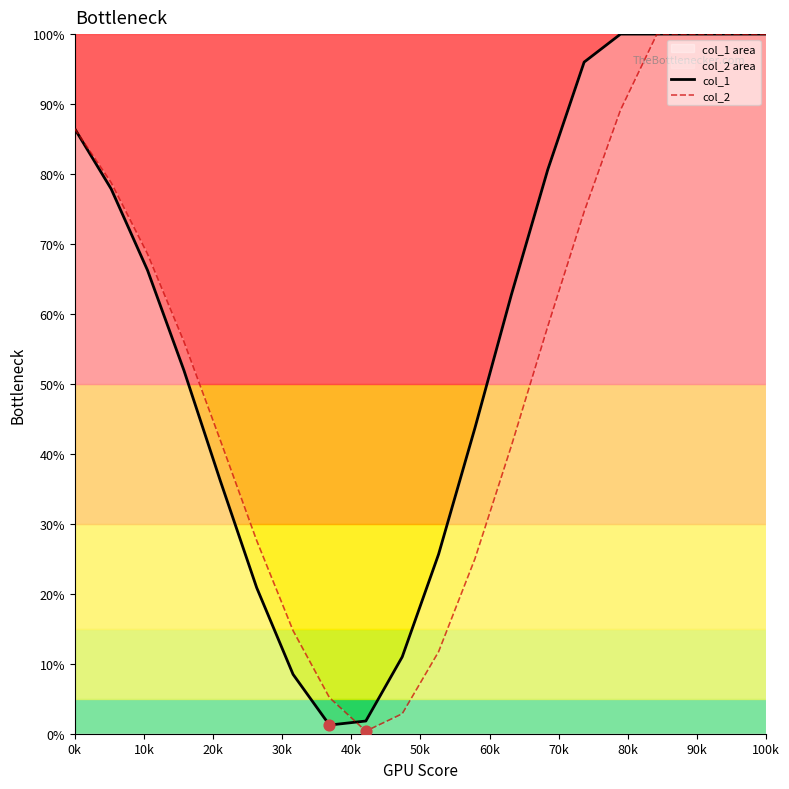

Which series reaches the minimum Y coordinate?

col_2